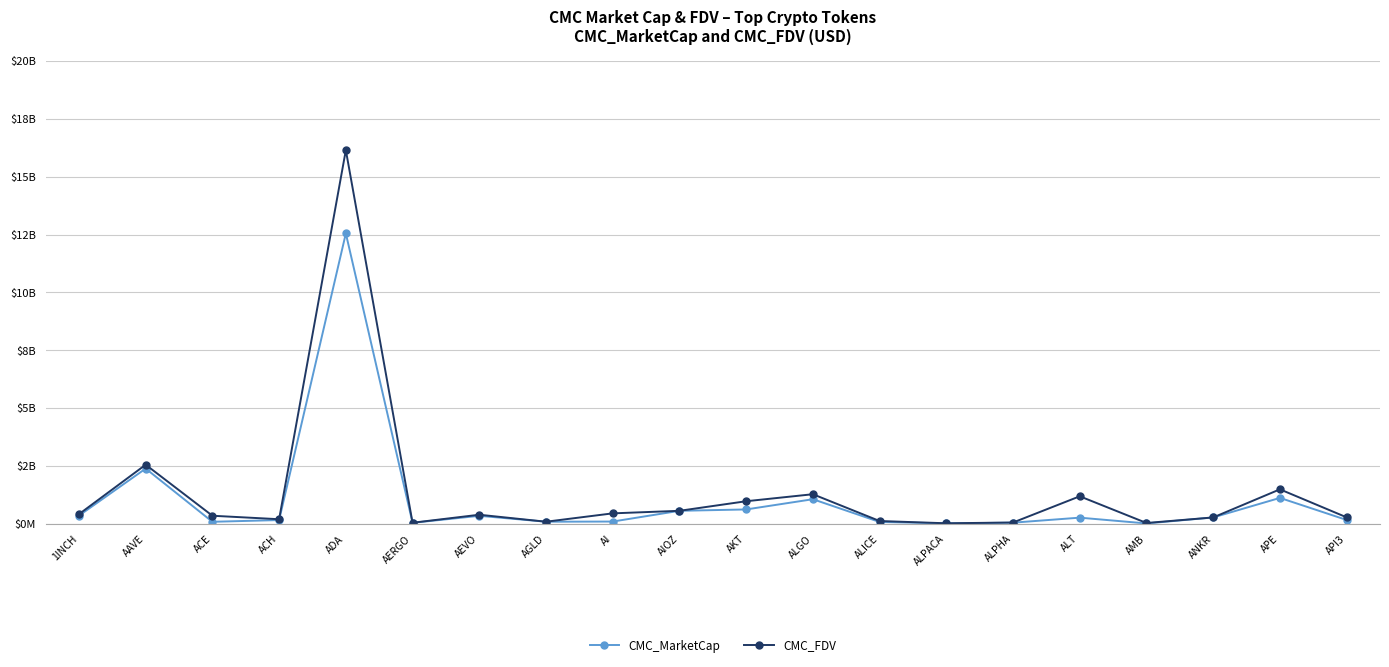

Which has a higher value, AI or AKT?

AKT